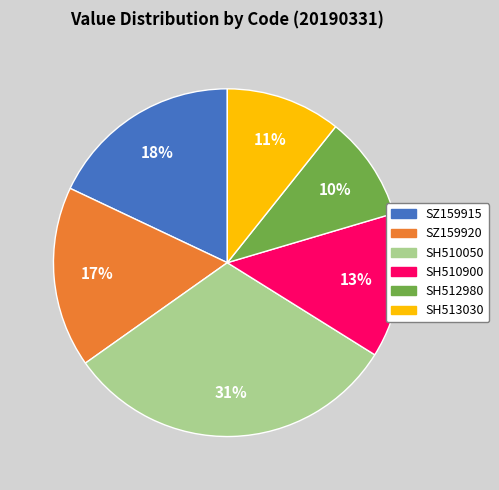

Does SZ159915 account for over 50% of the chart?

No